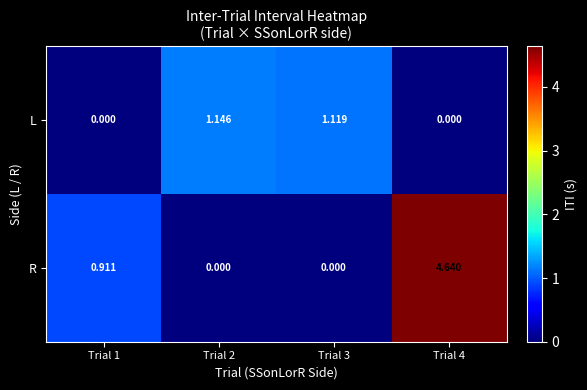

Between Trial 2 and Trial 3, which series saw the biggest shift?

L